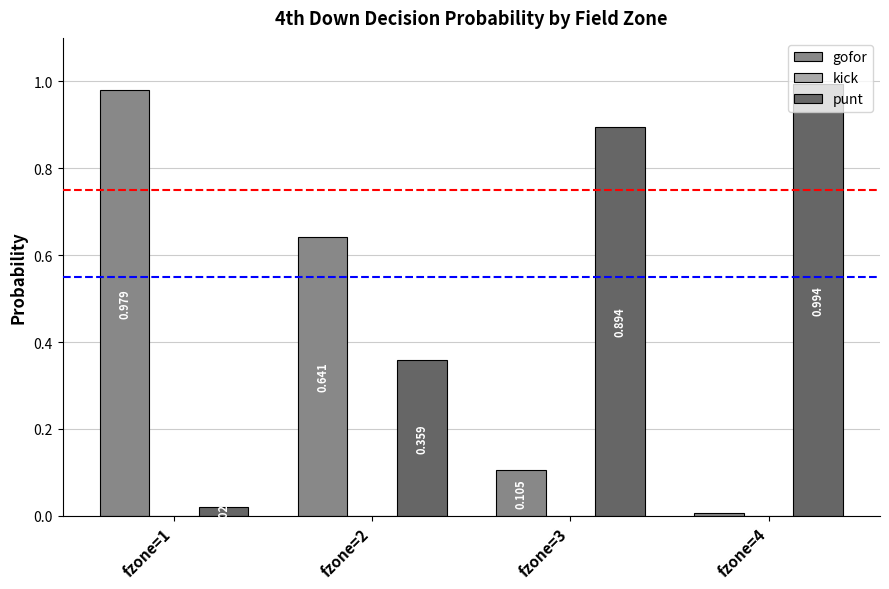

How many bars are there in total?

8